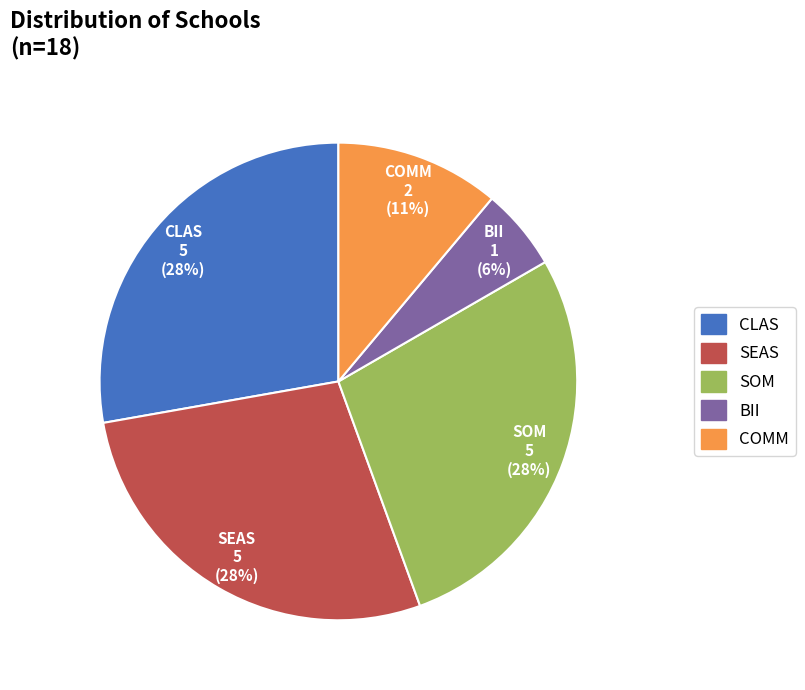

Between BII and COMM, which is larger?

COMM